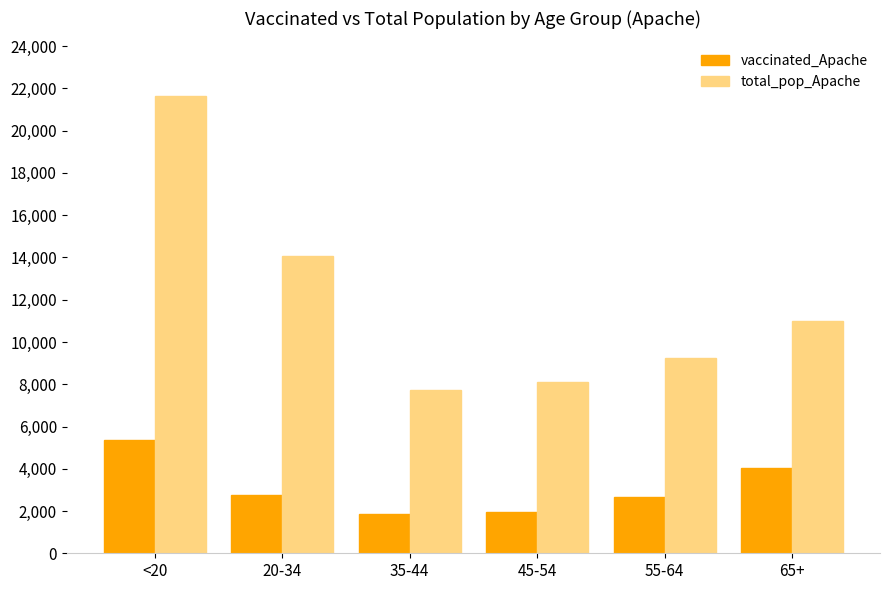

Which series has the largest range (max minus min)?

total_pop_Apache